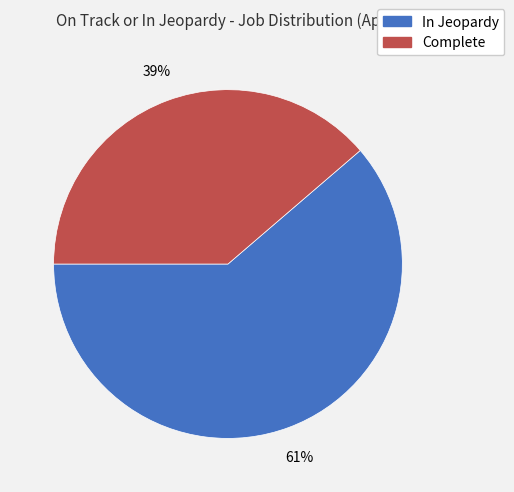

To the nearest percent, what portion does Complete represent?

39%